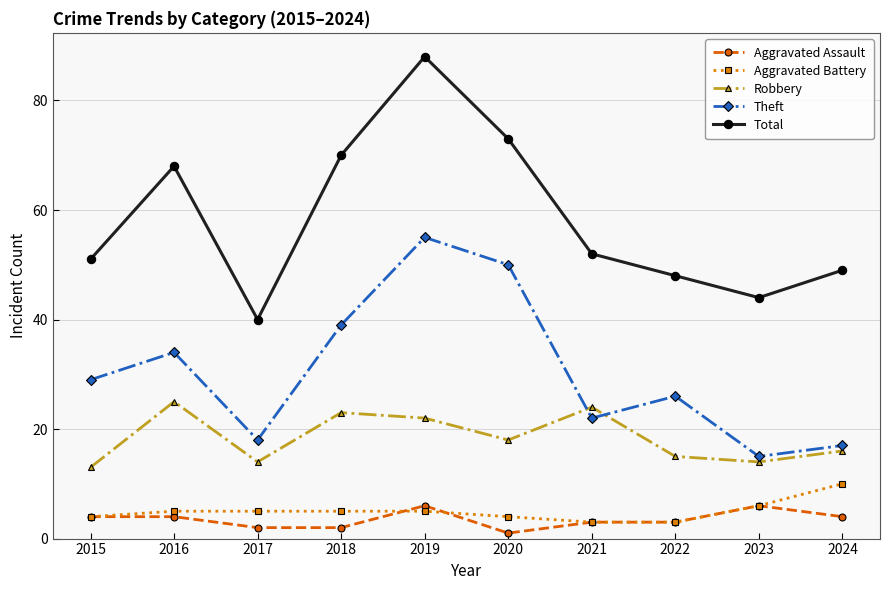

The Aggravated Assault series shows 2 at 2018. True or false?

True